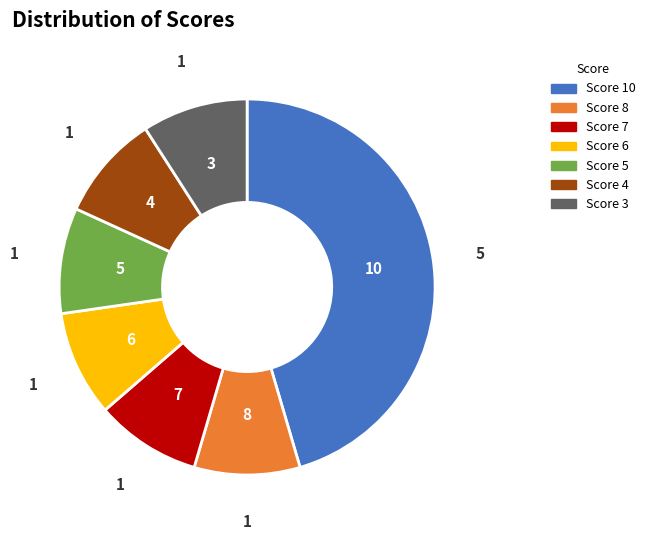

Is there any slice that represents more than half of the pie?

No